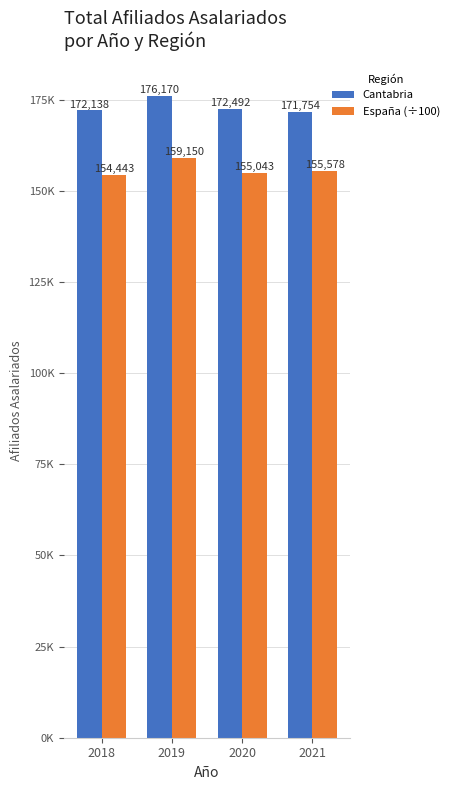

Which series has the largest total across all categories?

Cantabria